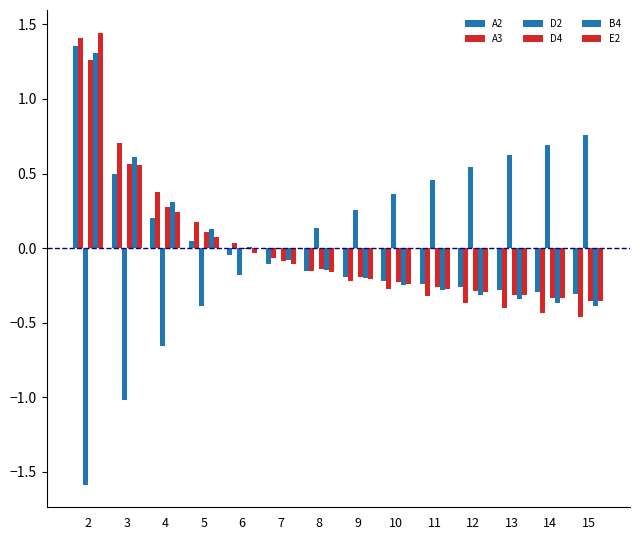

Reading right to left, what are all the values shown in this chart?

A2: -0.3	-0.3	-0.3	-0.3	-0.2	-0.2	-0.2	-0.2	-0.1	-0.0	0.0	0.2	0.5	1.4
A3: -0.5	-0.4	-0.4	-0.4	-0.3	-0.3	-0.2	-0.2	-0.1	0.0	0.2	0.4	0.7	1.4
D2: 0.8	0.7	0.6	0.5	0.5	0.4	0.3	0.1	-0.0	-0.2	-0.4	-0.7	-1.0	-1.6
D4: -0.4	-0.3	-0.3	-0.3	-0.3	-0.2	-0.2	-0.1	-0.1	-0.0	0.1	0.3	0.6	1.3
B4: -0.4	-0.4	-0.3	-0.3	-0.3	-0.2	-0.2	-0.1	-0.1	0.0	0.1	0.3	0.6	1.3
E2: -0.4	-0.3	-0.3	-0.3	-0.3	-0.2	-0.2	-0.2	-0.1	-0.0	0.1	0.2	0.6	1.4